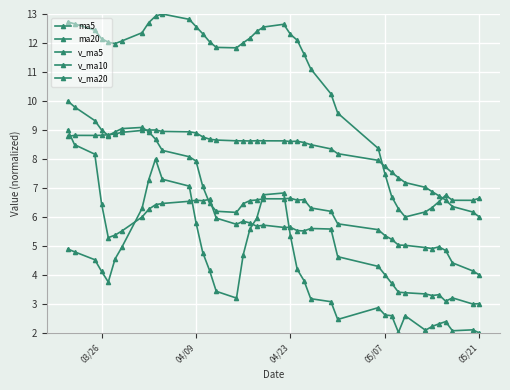

Does the chart have visible grid lines?

Yes